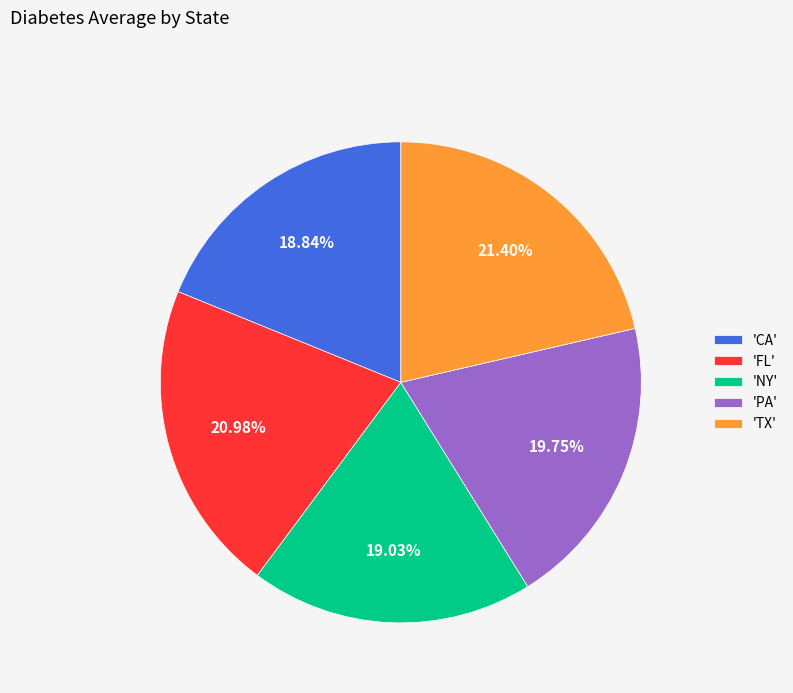

Is 'PA' the majority of the pie?

No